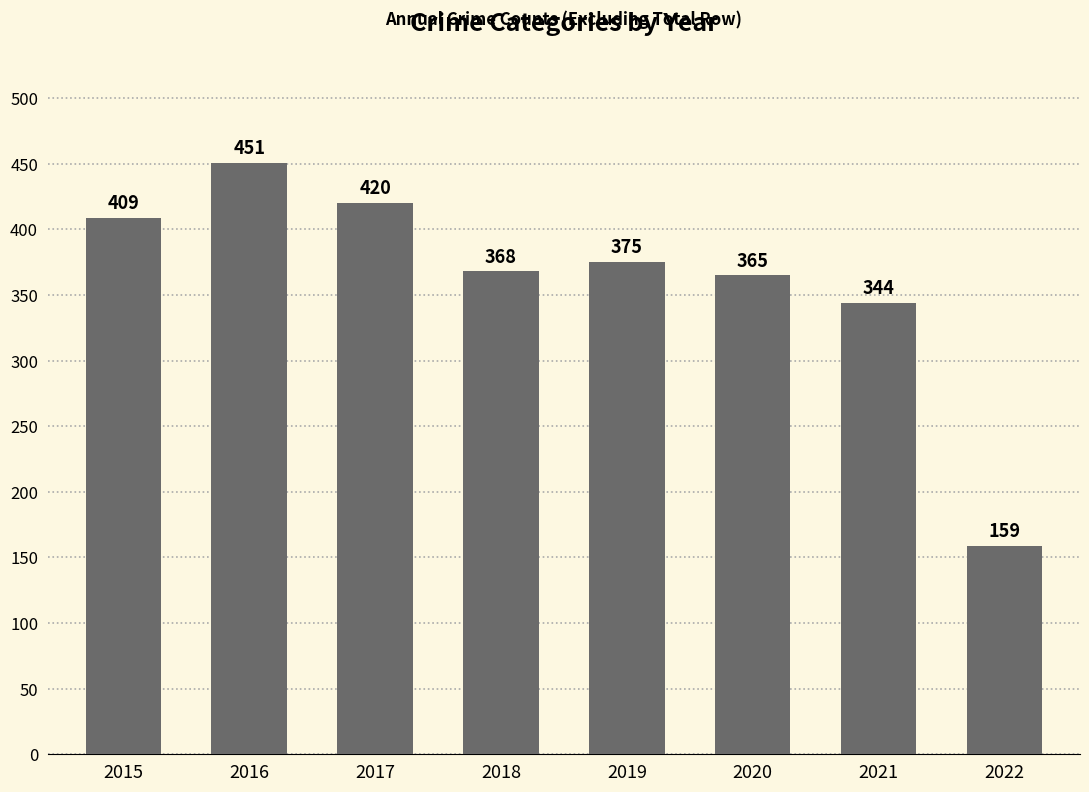

Read the value at 2018.

368